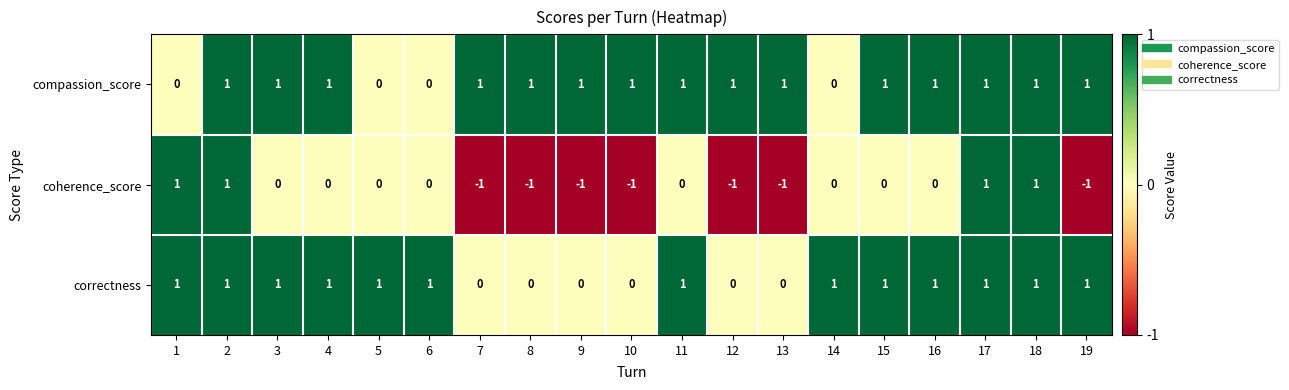

True or false: correctness has a value of 0 at 10.

True